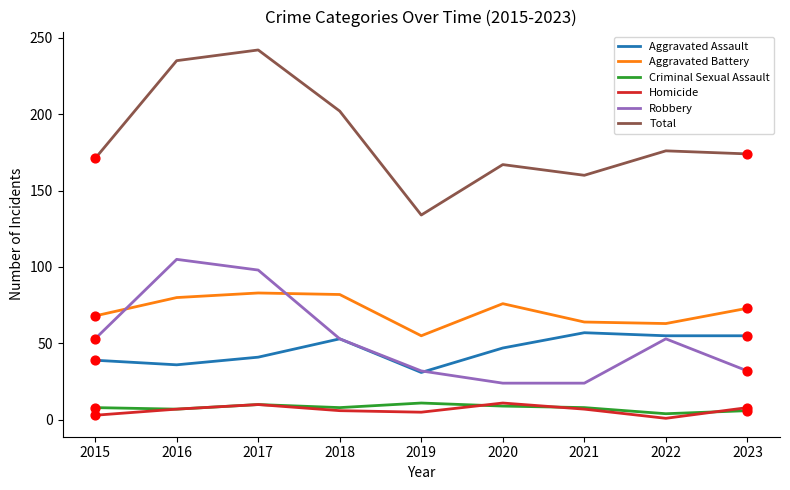

Which series changed the most between 2017 and 2021?

Total